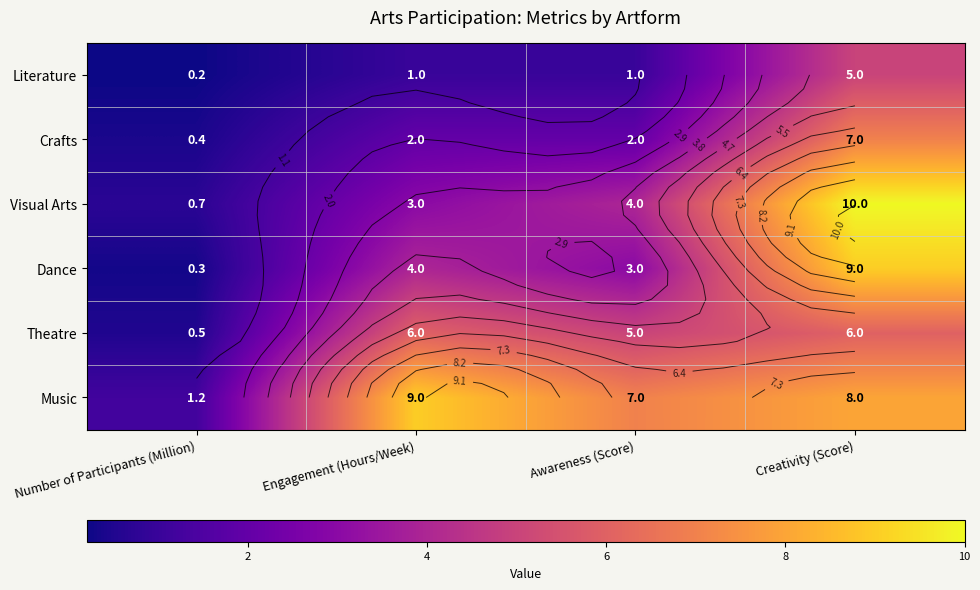

What is the average value of the Theatre series?

4.4